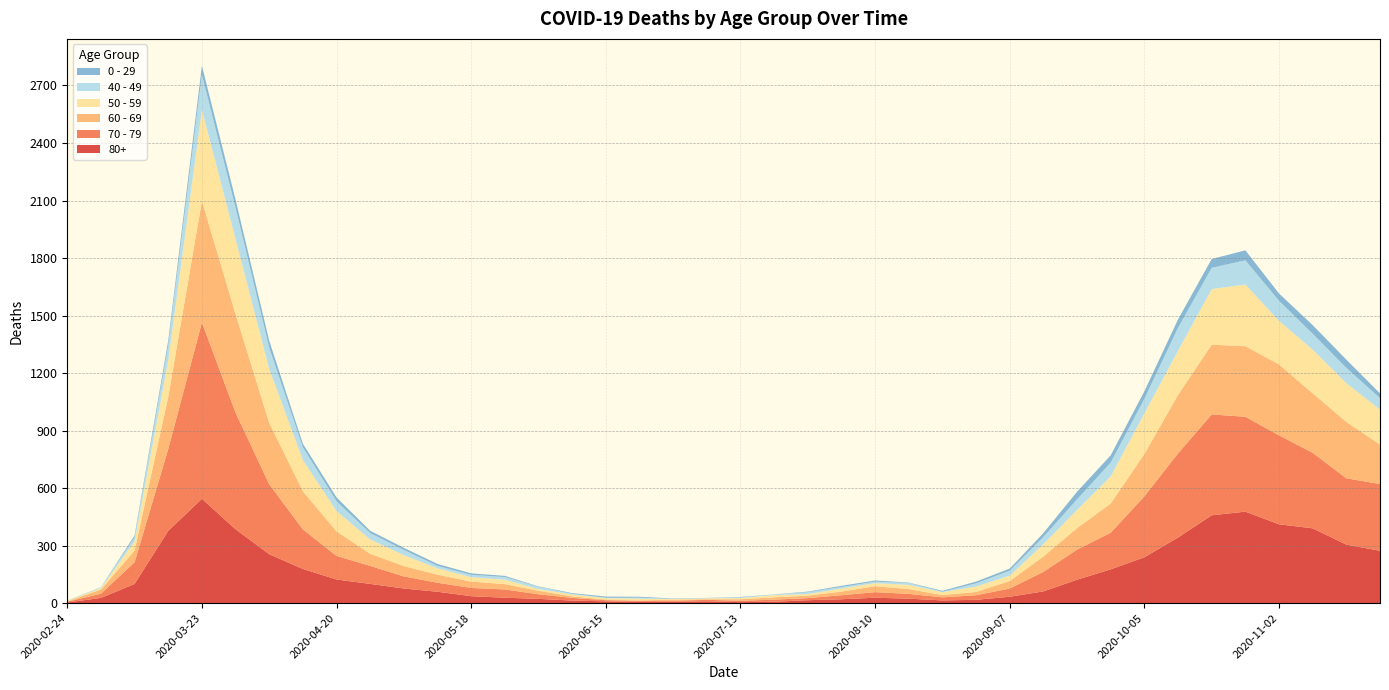

Reading left to right, transcribe all the data shown in this chart.

80+: 2020-02-24=3	2020-03-02=27	2020-03-09=100	2020-03-16=377	2020-03-23=544	2020-03-30=385	2020-04-06=255	2020-04-13=178	2020-04-20=123	2020-04-27=100	2020-05-04=76	2020-05-11=59	2020-05-18=36	2020-05-25=28	2020-06-01=22	2020-06-08=13	2020-06-15=9	2020-06-22=6	2020-06-29=7	2020-07-06=9	2020-07-13=5	2020-07-20=7	2020-07-27=15	2020-08-03=20	2020-08-10=28	2020-08-17=23	2020-08-24=14	2020-08-31=17	2020-09-07=33	2020-09-14=61	2020-09-21=122	2020-09-28=176	2020-10-05=239	2020-10-12=342	2020-10-19=458	2020-10-26=477	2020-11-02=411	2020-11-09=390	2020-11-16=305	2020-11-23=273
70 - 79: 2020-02-24=4	2020-03-02=22	2020-03-09=113	2020-03-16=427	2020-03-23=920	2020-03-30=608	2020-04-06=365	2020-04-13=206	2020-04-20=123	2020-04-27=94	2020-05-04=63	2020-05-11=47	2020-05-18=43	2020-05-25=43	2020-06-01=24	2020-06-08=14	2020-06-15=6	2020-06-22=5	2020-06-29=5	2020-07-06=8	2020-07-13=7	2020-07-20=11	2020-07-27=11	2020-08-03=21	2020-08-10=29	2020-08-17=25	2020-08-24=16	2020-08-31=24	2020-09-07=43	2020-09-14=102	2020-09-21=157	2020-09-28=191	2020-10-05=318	2020-10-12=439	2020-10-19=526	2020-10-26=495	2020-11-02=464	2020-11-09=394	2020-11-16=346	2020-11-23=348
60 - 69: 2020-02-24=2	2020-03-02=22	2020-03-09=61	2020-03-16=272	2020-03-23=634	2020-03-30=514	2020-04-06=320	2020-04-13=199	2020-04-20=128	2020-04-27=63	2020-05-04=54	2020-05-11=42	2020-05-18=33	2020-05-25=28	2020-06-01=18	2020-06-08=8	2020-06-15=3	2020-06-22=3	2020-06-29=6	2020-07-06=3	2020-07-13=8	2020-07-20=12	2020-07-27=13	2020-08-03=19	2020-08-10=31	2020-08-17=25	2020-08-24=12	2020-08-31=17	2020-09-07=39	2020-09-14=80	2020-09-21=112	2020-09-28=152	2020-10-05=221	2020-10-12=305	2020-10-19=364	2020-10-26=368	2020-11-02=370	2020-11-09=310	2020-11-16=294	2020-11-23=206
50 - 59: 2020-02-24=3	2020-03-02=7	2020-03-09=48	2020-03-16=190	2020-03-23=475	2020-03-30=392	2020-04-06=281	2020-04-13=163	2020-04-20=106	2020-04-27=75	2020-05-04=57	2020-05-11=33	2020-05-18=23	2020-05-25=23	2020-06-01=9	2020-06-08=10	2020-06-15=8	2020-06-22=9	2020-06-29=3	2020-07-06=5	2020-07-13=6	2020-07-20=12	2020-07-27=8	2020-08-03=16	2020-08-10=16	2020-08-17=22	2020-08-24=15	2020-08-31=28	2020-09-07=28	2020-09-14=64	2020-09-21=95	2020-09-28=142	2020-10-05=212	2020-10-12=230	2020-10-19=290	2020-10-26=322	2020-11-02=227	2020-11-09=228	2020-11-16=202	2020-11-23=182
40 - 49: 2020-02-24=0	2020-03-02=5	2020-03-09=21	2020-03-16=79	2020-03-23=183	2020-03-30=163	2020-04-06=111	2020-04-13=66	2020-04-20=51	2020-04-27=33	2020-05-04=27	2020-05-11=13	2020-05-18=12	2020-05-25=14	2020-06-01=12	2020-06-08=3	2020-06-15=2	2020-06-22=5	2020-06-29=1	2020-07-06=1	2020-07-13=4	2020-07-20=2	2020-07-27=10	2020-08-03=8	2020-08-10=8	2020-08-17=10	2020-08-24=2	2020-08-31=17	2020-09-07=26	2020-09-14=38	2020-09-21=55	2020-09-28=72	2020-10-05=76	2020-10-12=120	2020-10-19=111	2020-10-26=126	2020-11-02=105	2020-11-09=83	2020-11-16=80	2020-11-23=60
0 - 29: 2020-02-24=1	2020-03-02=0	2020-03-09=10	2020-03-16=25	2020-03-23=47	2020-03-30=42	2020-04-06=36	2020-04-13=19	2020-04-20=20	2020-04-27=12	2020-05-04=11	2020-05-11=10	2020-05-18=8	2020-05-25=6	2020-06-01=2	2020-06-08=4	2020-06-15=6	2020-06-22=5	2020-06-29=2	2020-07-06=1	2020-07-13=2	2020-07-20=1	2020-07-27=3	2020-08-03=6	2020-08-10=6	2020-08-17=2	2020-08-24=5	2020-08-31=9	2020-09-07=11	2020-09-14=20	2020-09-21=40	2020-09-28=38	2020-10-05=39	2020-10-12=44	2020-10-19=46	2020-10-26=52	2020-11-02=38	2020-11-09=45	2020-11-16=43	2020-11-23=25